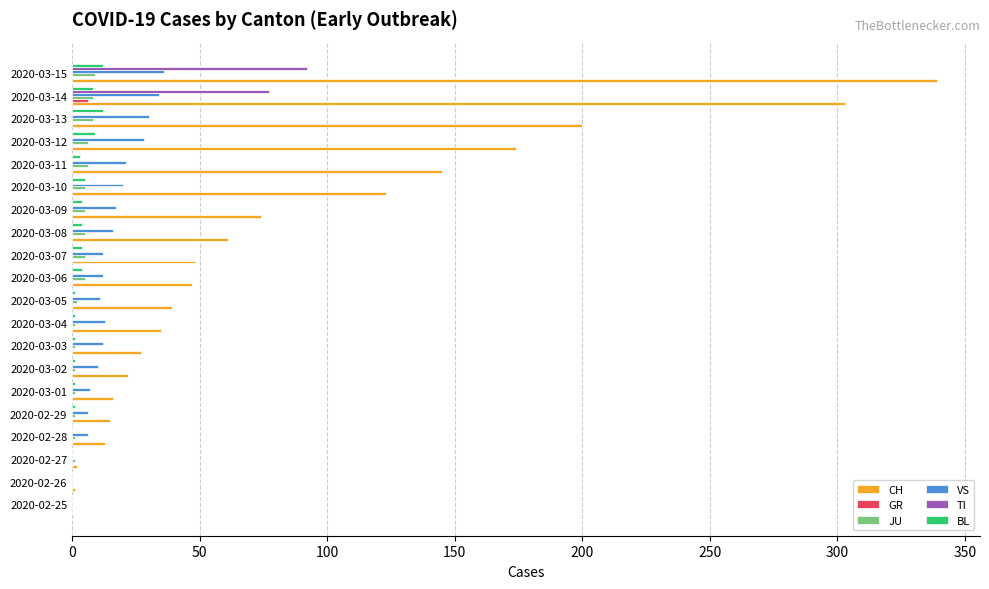

Which series has the largest total across all categories?

CH